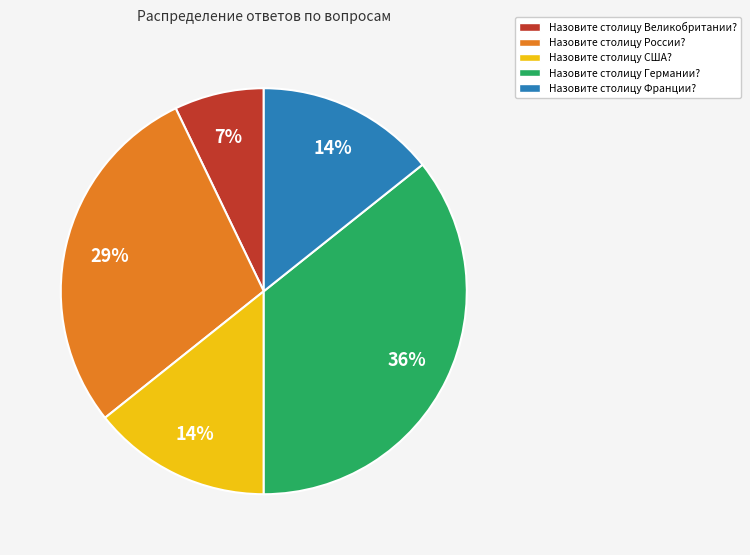

True or false: Назовите столицу Франции? accounts for 20% of the total.

False